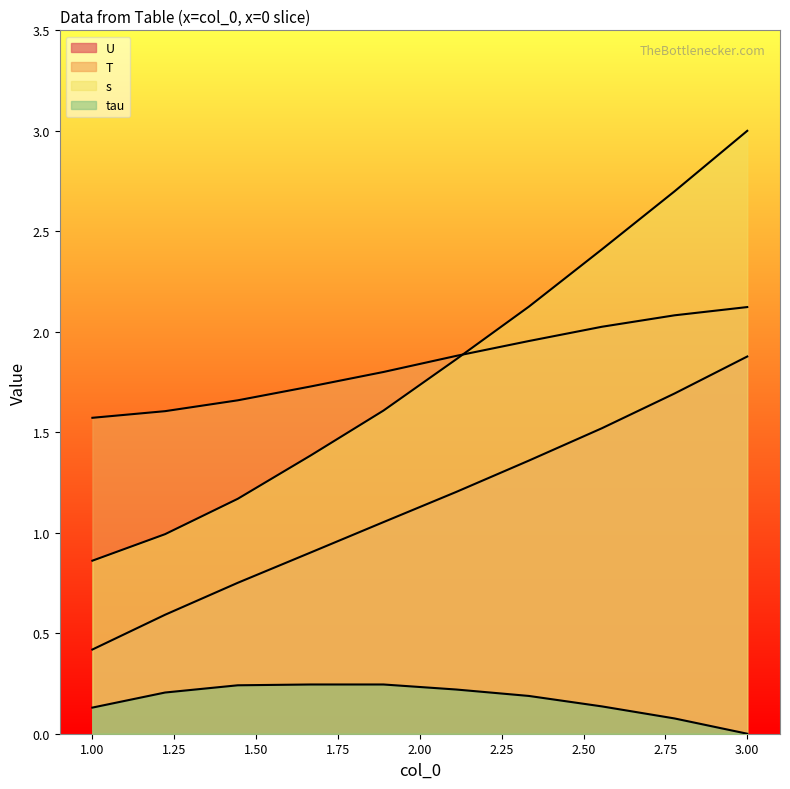

Reading right to left, extract all data points from this chart.

U: 3.0=1.9	2.778=1.7	2.556=1.5	2.333=1.4	2.111=1.2	1.889=1.1	1.667=0.9	1.444=0.8	1.222=0.6	1.0=0.4
T: 3.0=2.1	2.778=2.1	2.556=2.0	2.333=2.0	2.111=1.9	1.889=1.8	1.667=1.7	1.444=1.7	1.222=1.6	1.0=1.6
s: 3.0=3.0	2.778=2.7	2.556=2.4	2.333=2.1	2.111=1.9	1.889=1.6	1.667=1.4	1.444=1.2	1.222=1.0	1.0=0.9
tau: 3.0=0.0	2.778=0.1	2.556=0.1	2.333=0.2	2.111=0.2	1.889=0.2	1.667=0.2	1.444=0.2	1.222=0.2	1.0=0.1